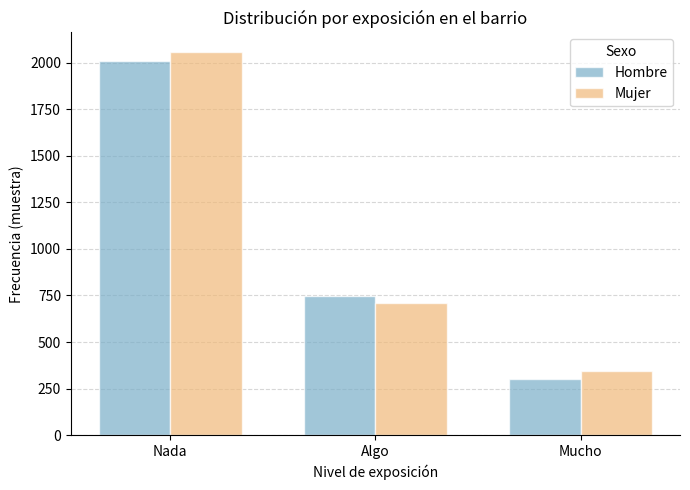

List the series in order of their peak value, highest first.

Mujer, Hombre